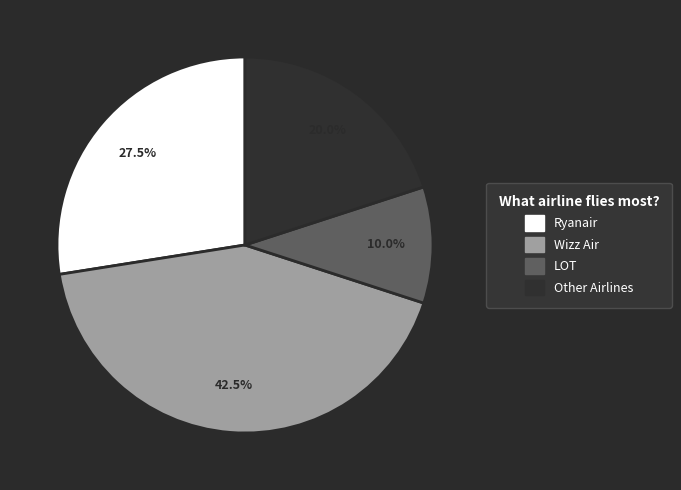

Which slice is the smallest?

LOT